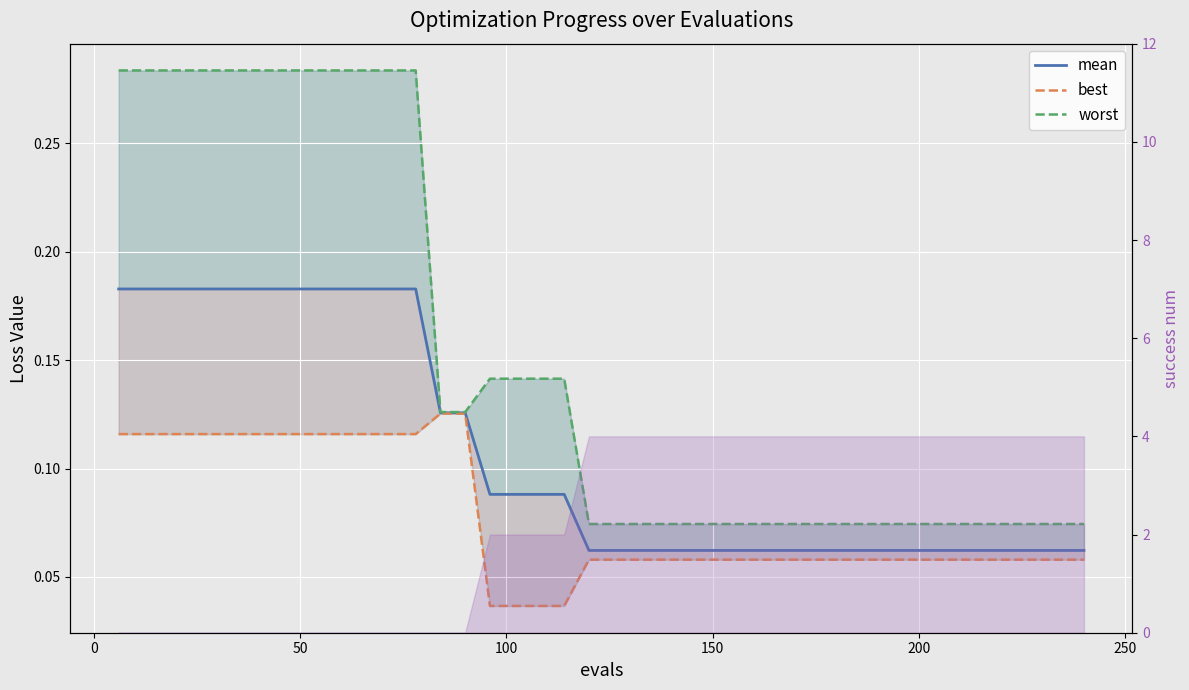

What are all the series names shown in the legend?

mean, best, worst